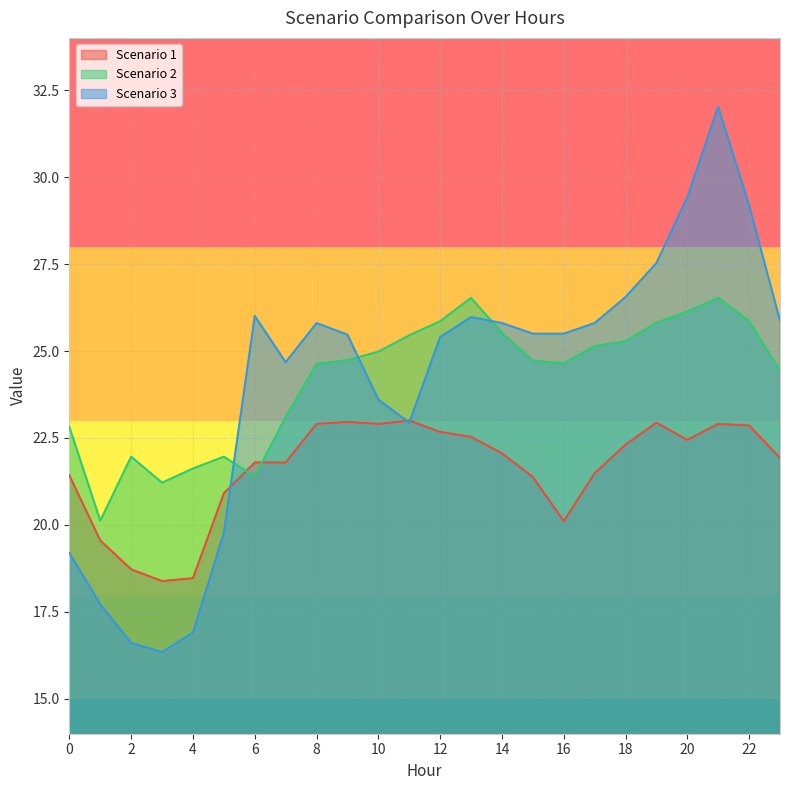

What is the average value of the Scenario 1 series?

21.6